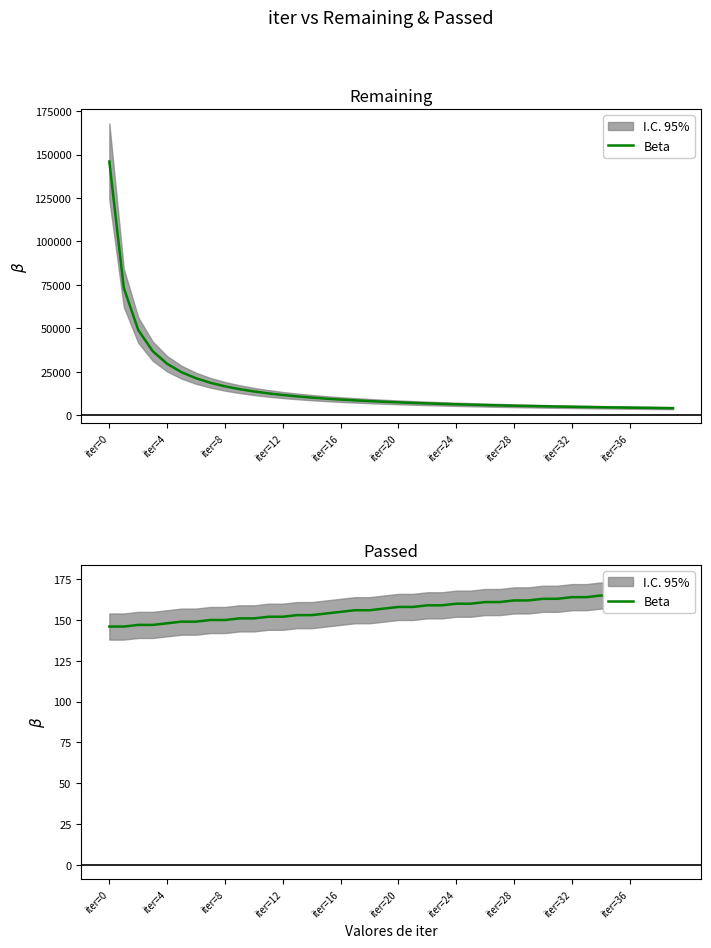

Which label corresponds to the smallest value in the chart?

iter=0